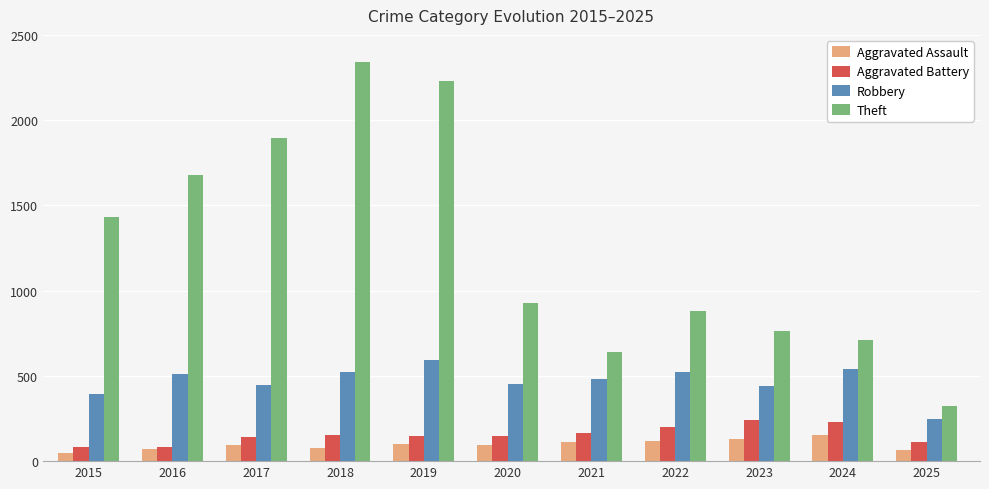

What is the difference between the Theft values at 2018 and 2024?

1630